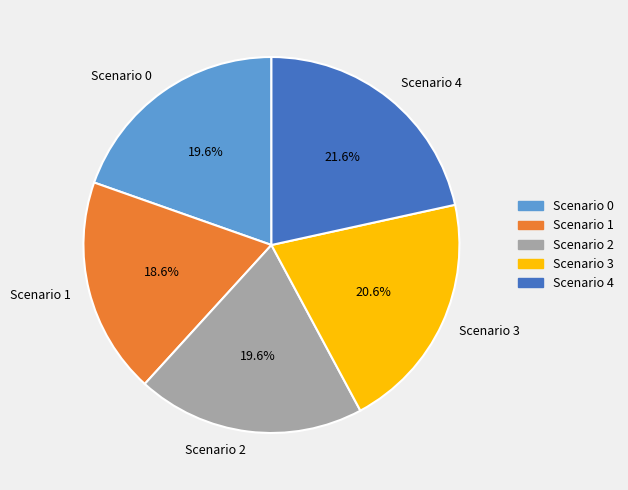

The Scenario 4 slice represents 29% of the pie. True or false?

False